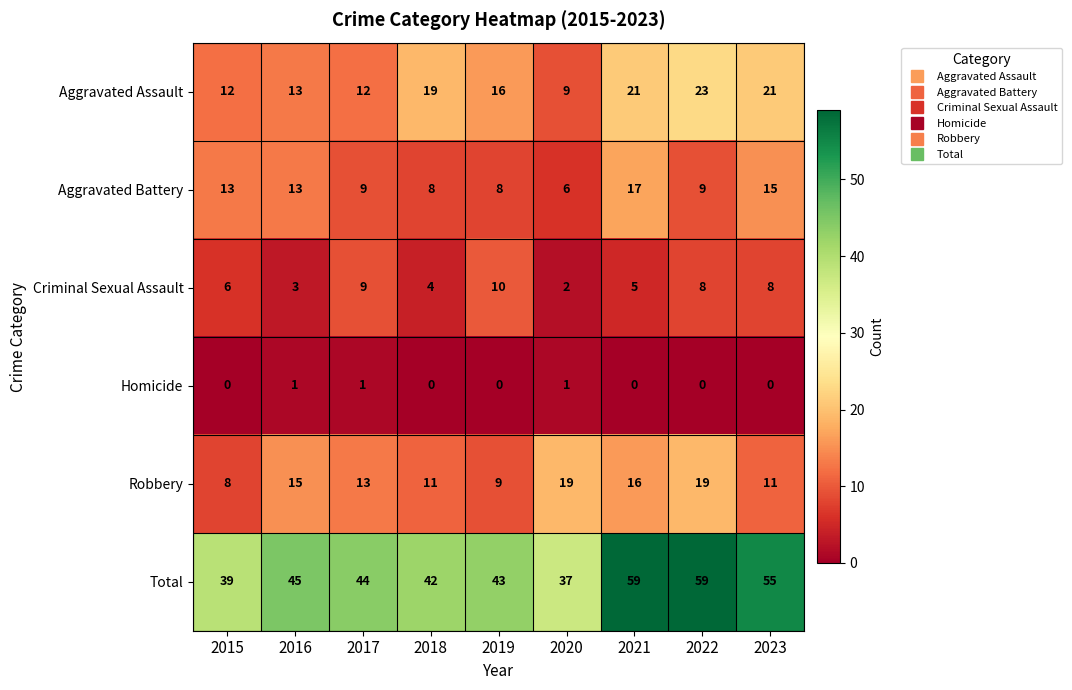

The value of Robbery at 2021 is 16. True or false?

True